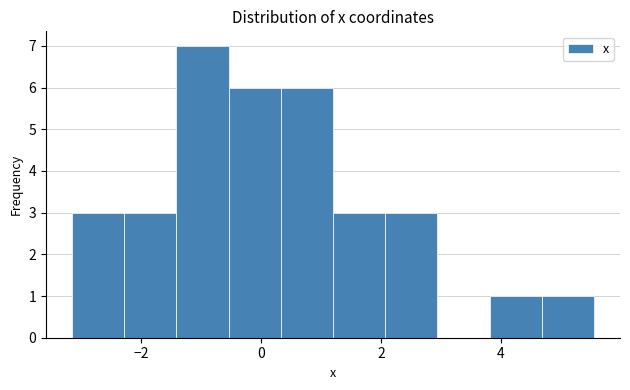

Reading left to right, transcribe this chart: for each bar, give the range it covers on the x-axis and its height. Neither the bar edges nor the heights are printed on the chart, so give them approximately, as read against the axes.

-3.2 to -2.2: 3
-2.2 to -1.4: 3
-1.4 to -0.6: 7
-0.6 to 0.4: 6
0.4 to 1.2: 6
1.2 to 2.0: 3
2.0 to 3.0: 3
3.0 to 3.8: 0
3.8 to 4.6: 1
4.6 to 5.6: 1